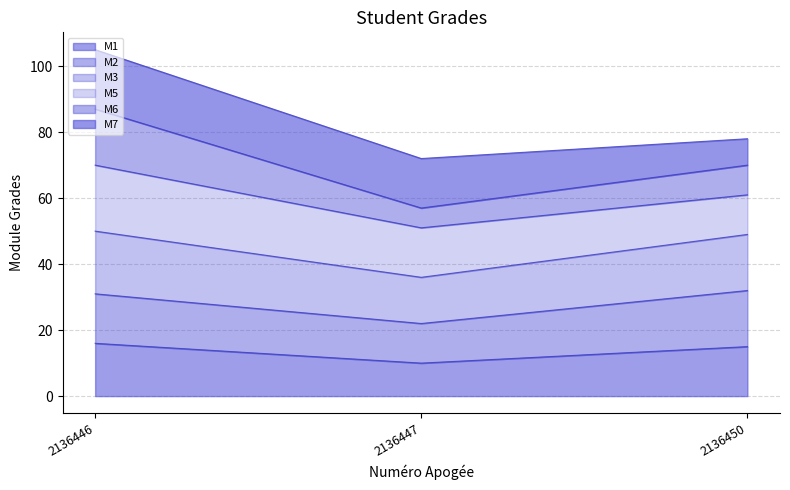

What is the total value across all series at 2136447?

72